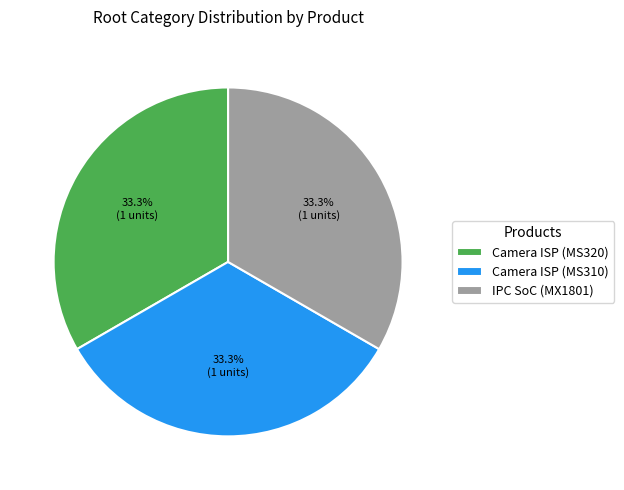

Does any single category account for the majority?

No